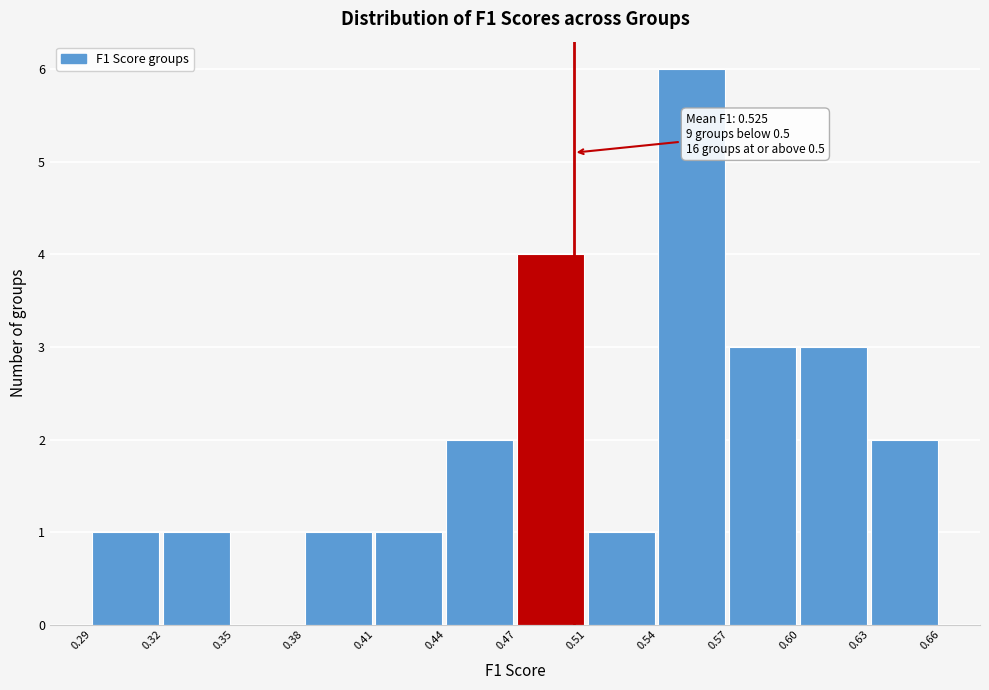

Reading right to left, extract all data points from this chart.

0.63=2	0.60=3	0.57=3	0.54=6	0.51=1	0.47=4	0.44=2	0.41=1	0.38=1	0.35=0	0.32=1	0.29=1